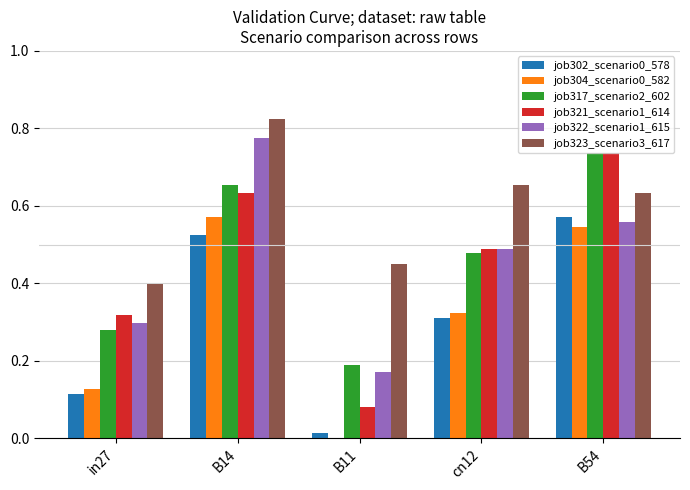

At which category does the chart reach its peak across all series?

B14